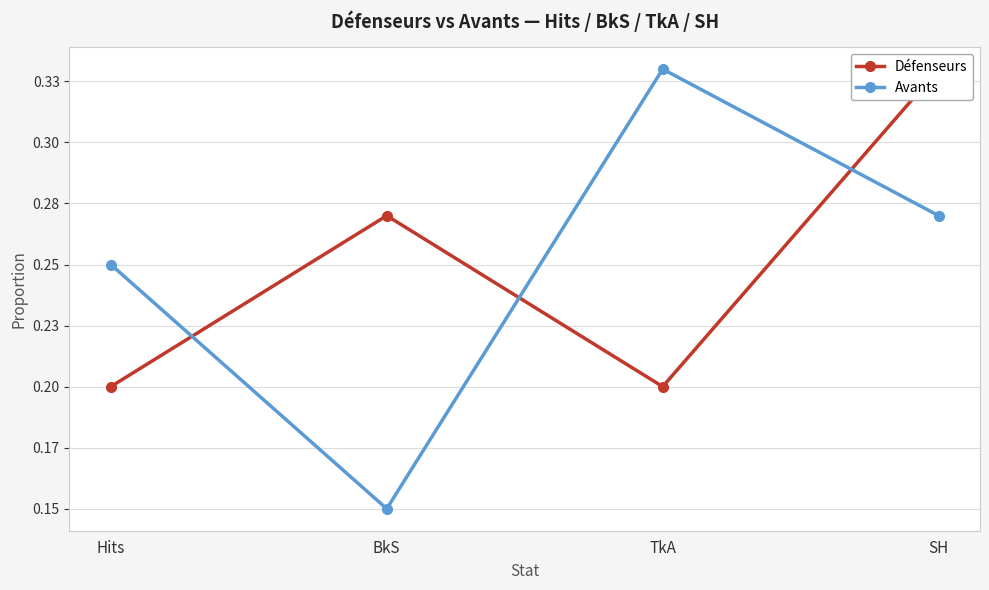

What is the average value of the Avants series?

0.2